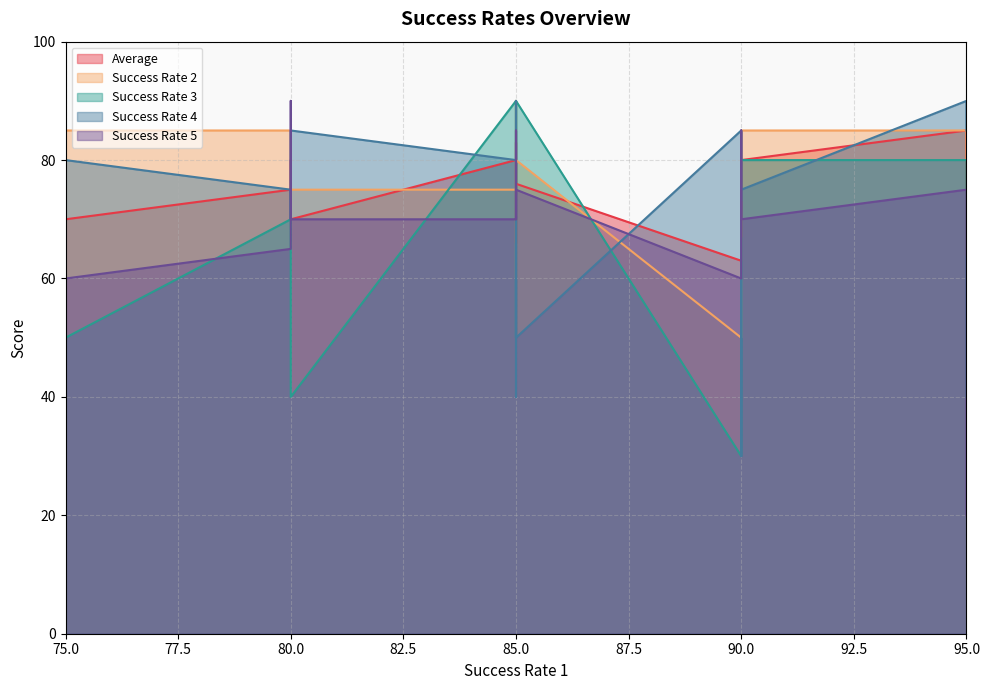

What is the greatest value displayed?

90